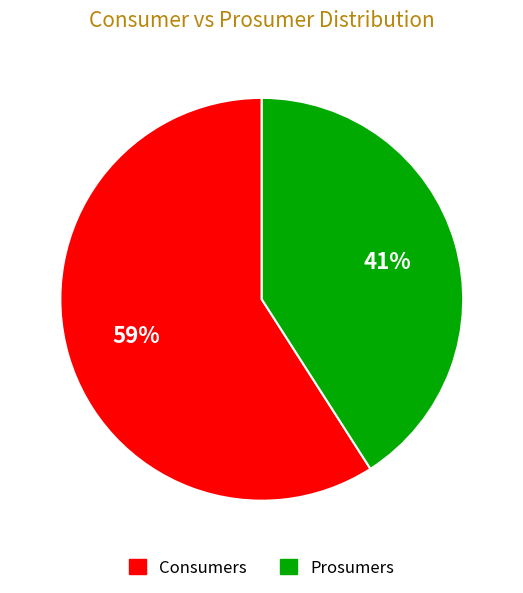

Does Prosumers account for over 50% of the chart?

No